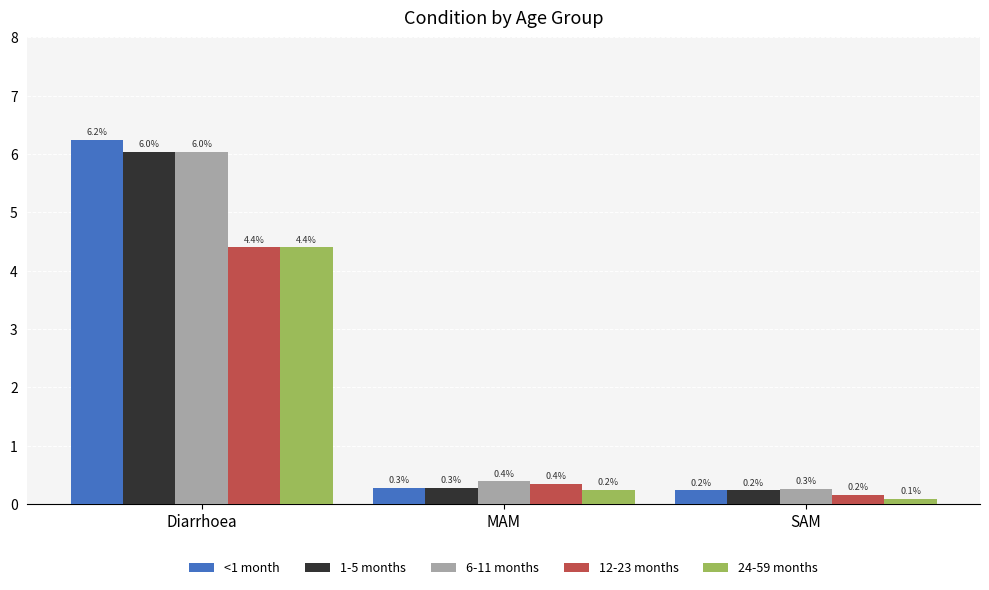

What is the smallest value displayed?

0.1